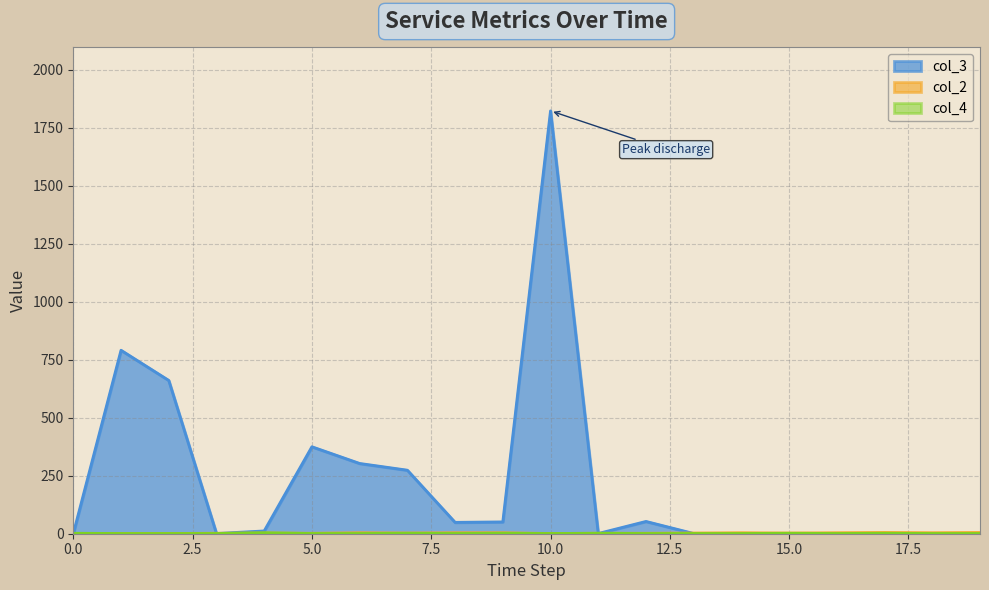

What is the difference between the maximum and minimum values in the col_3 series?

1822